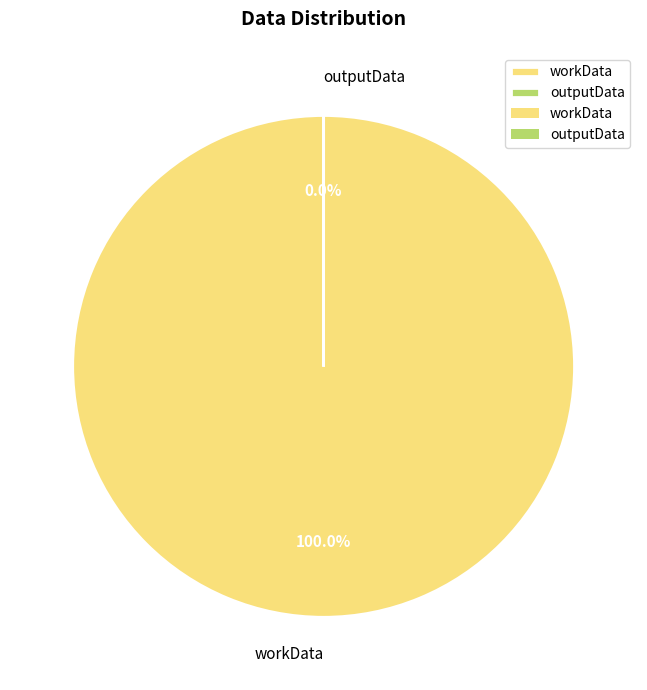

Count the number of slices in the pie.

2